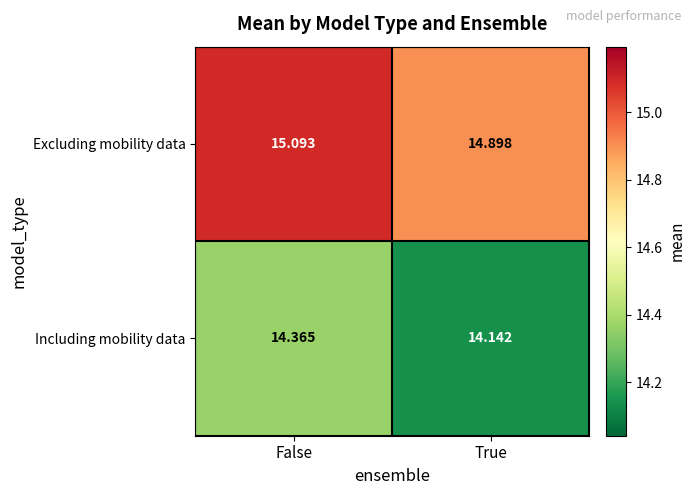

Rank the series by their maximum value, from highest to lowest.

Excluding mobility data, Including mobility data